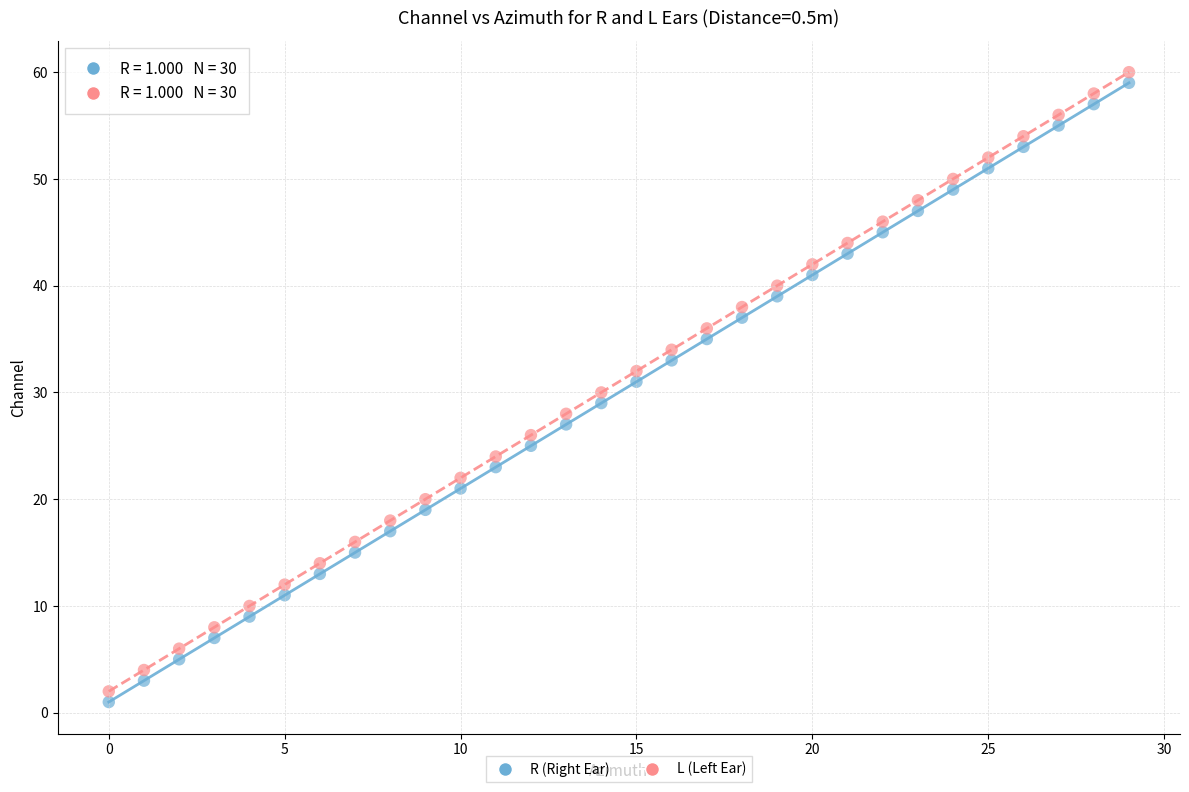

What are all the series names shown in the legend?

R (Right Ear), L (Left Ear)